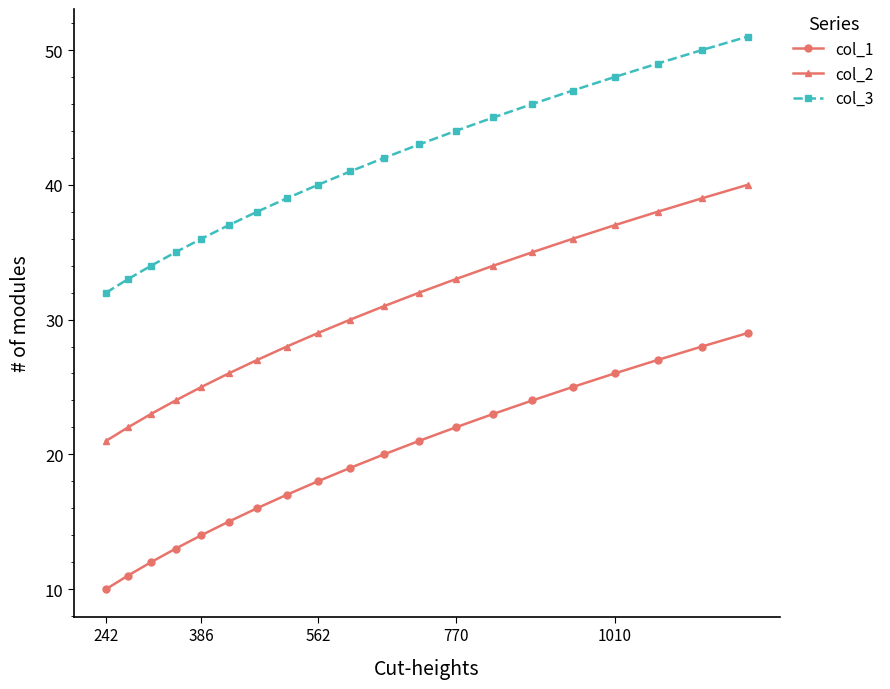

True or false: col_2 and col_1 intersect in this chart.

False